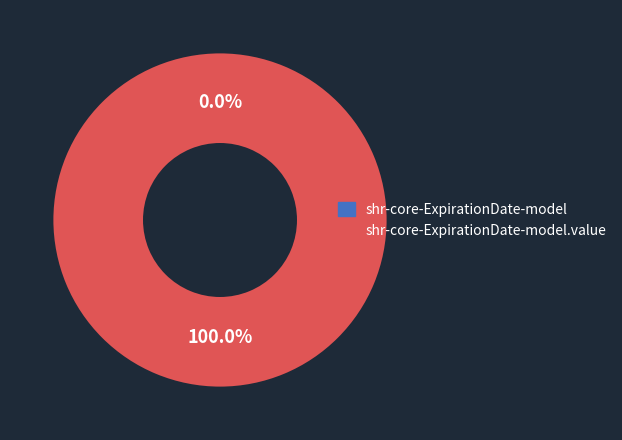

What is the majority slice?

shr-core-ExpirationDate-model.value